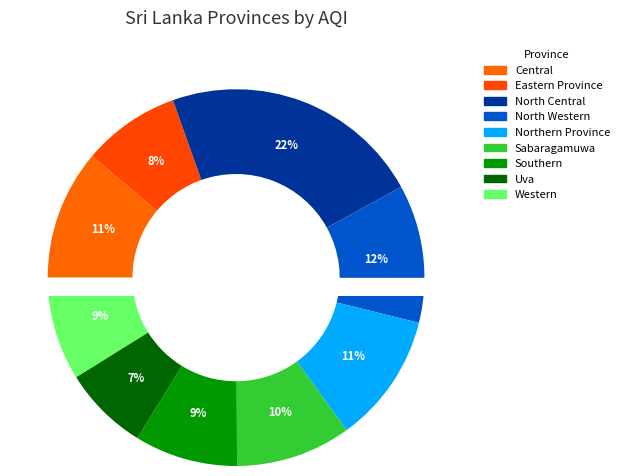

Is there any slice that represents more than half of the pie?

No